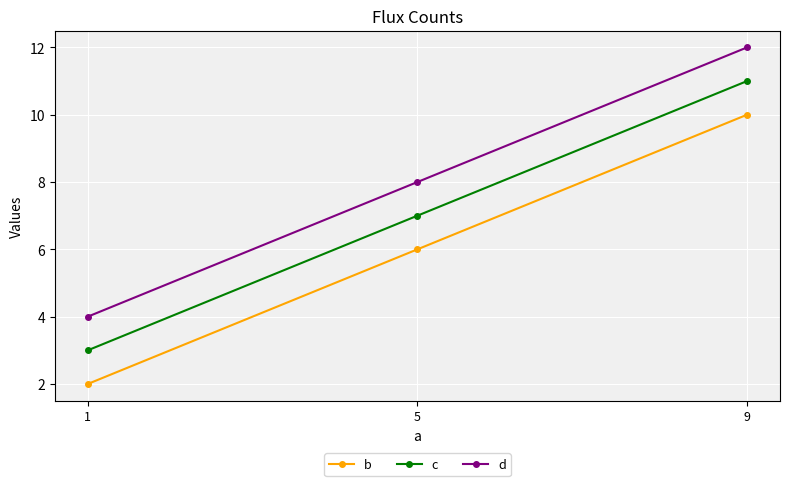

What is the sum of all b values?

18